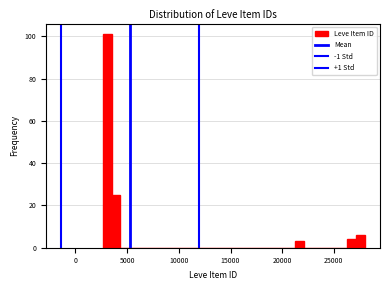

Around what value on the x-axis is the tallest bar? Give the approximate position of its centre, as read against the axis.

3000